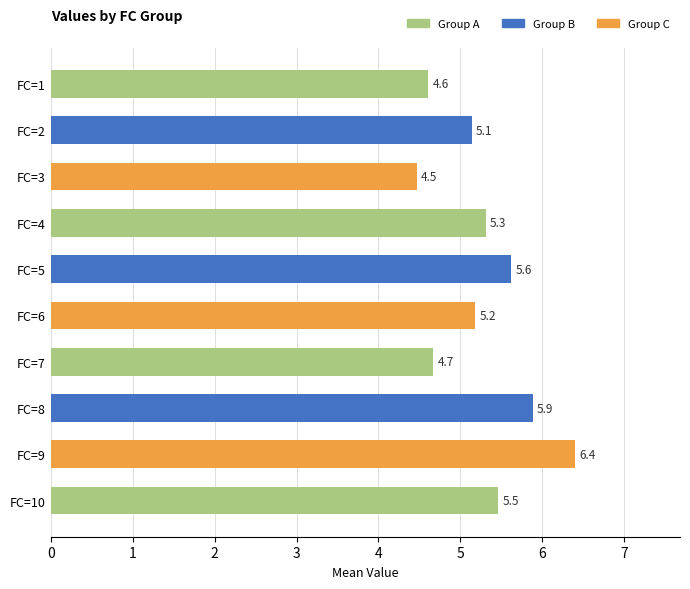

Does the chart contain any negative values?

No